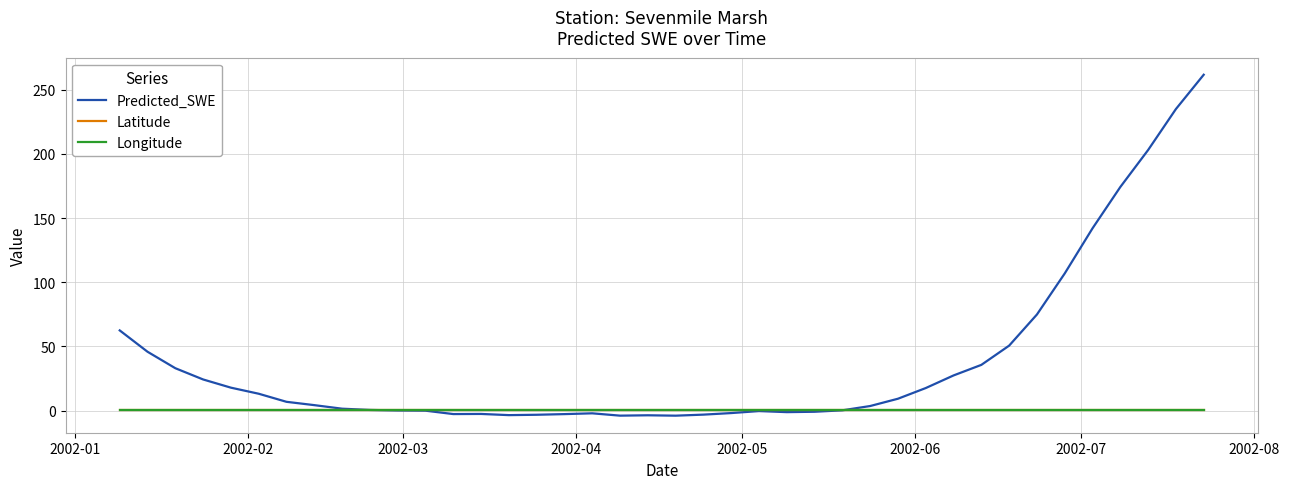

Which series has the widest spread of values?

Predicted_SWE